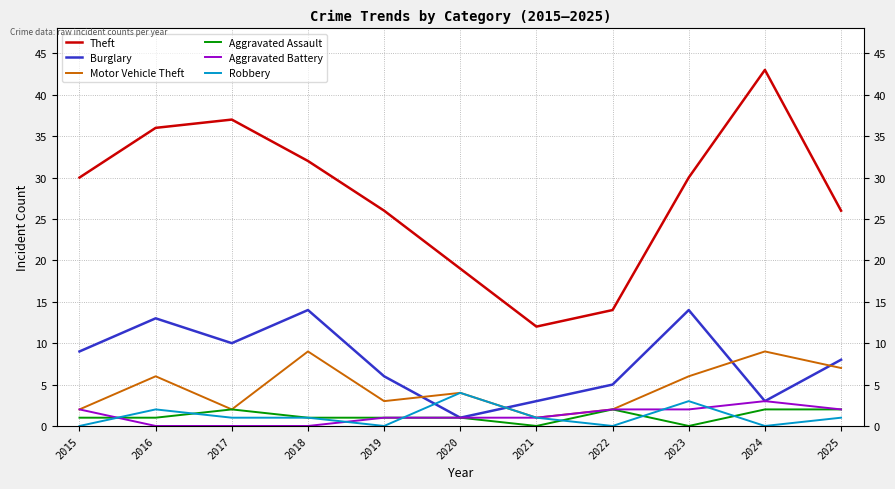

What is the sum of the Aggravated Battery values at 2024 and 2016?

3